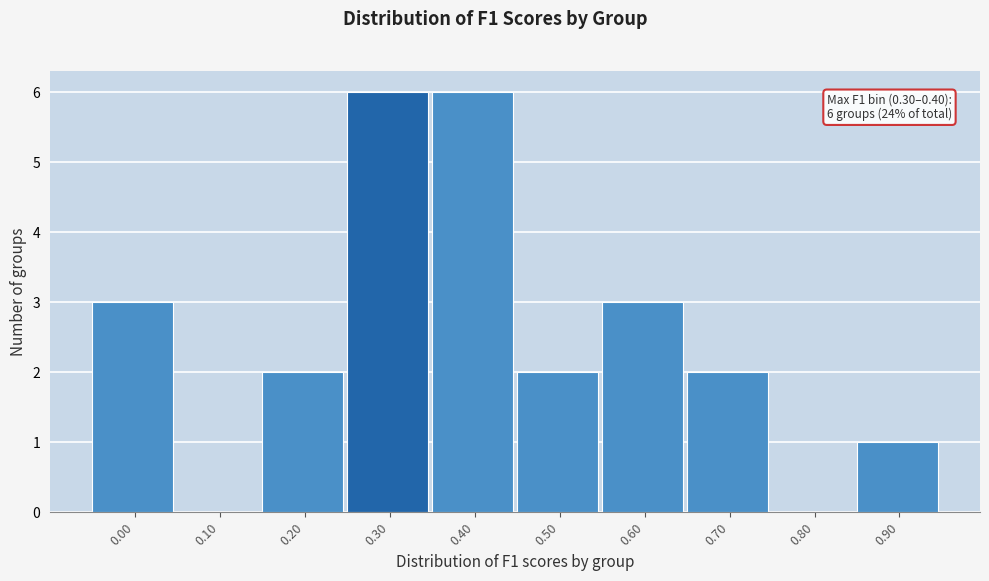

Reading left to right, what are all the values shown in this chart?

0.00=3	0.10=0	0.20=2	0.30=6	0.40=6	0.50=2	0.60=3	0.70=2	0.80=0	0.90=1